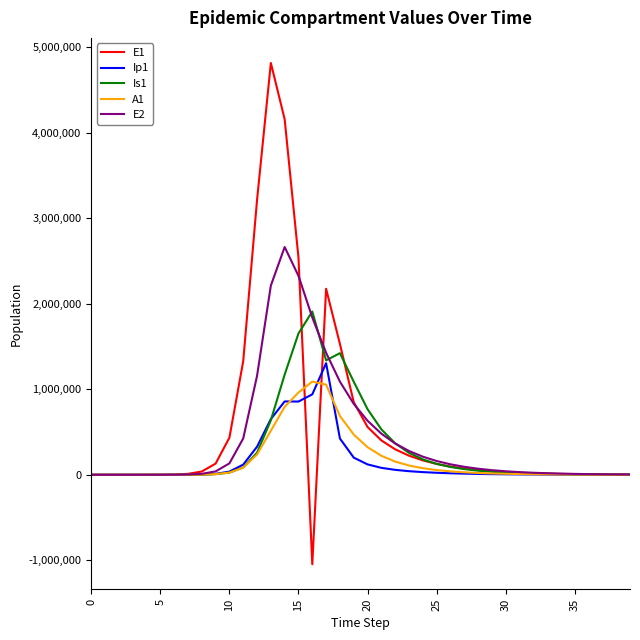

Which series has the widest spread of values?

E1